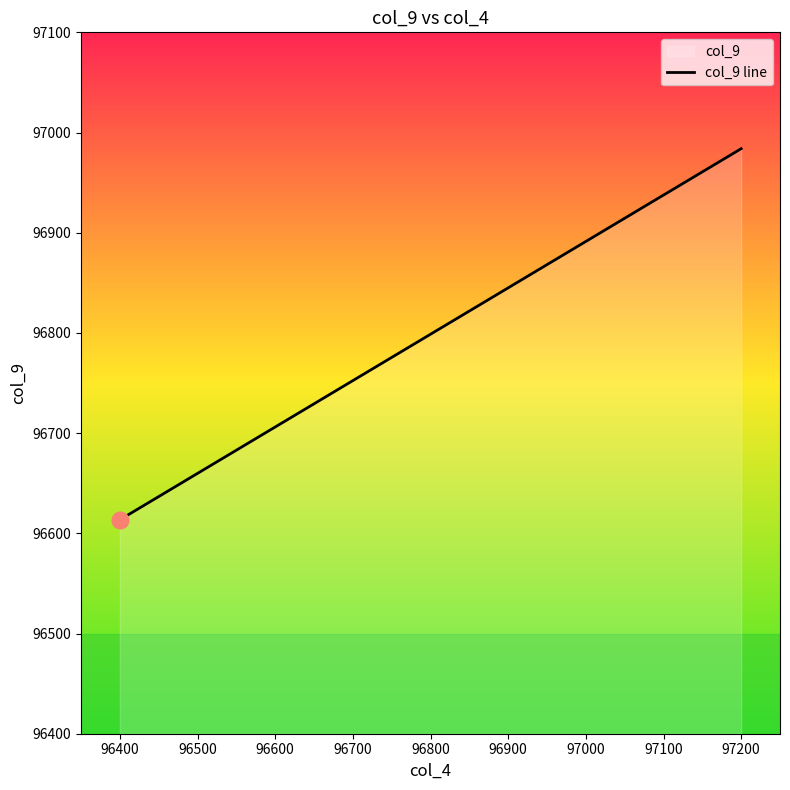

Does the chart have visible grid lines?

No